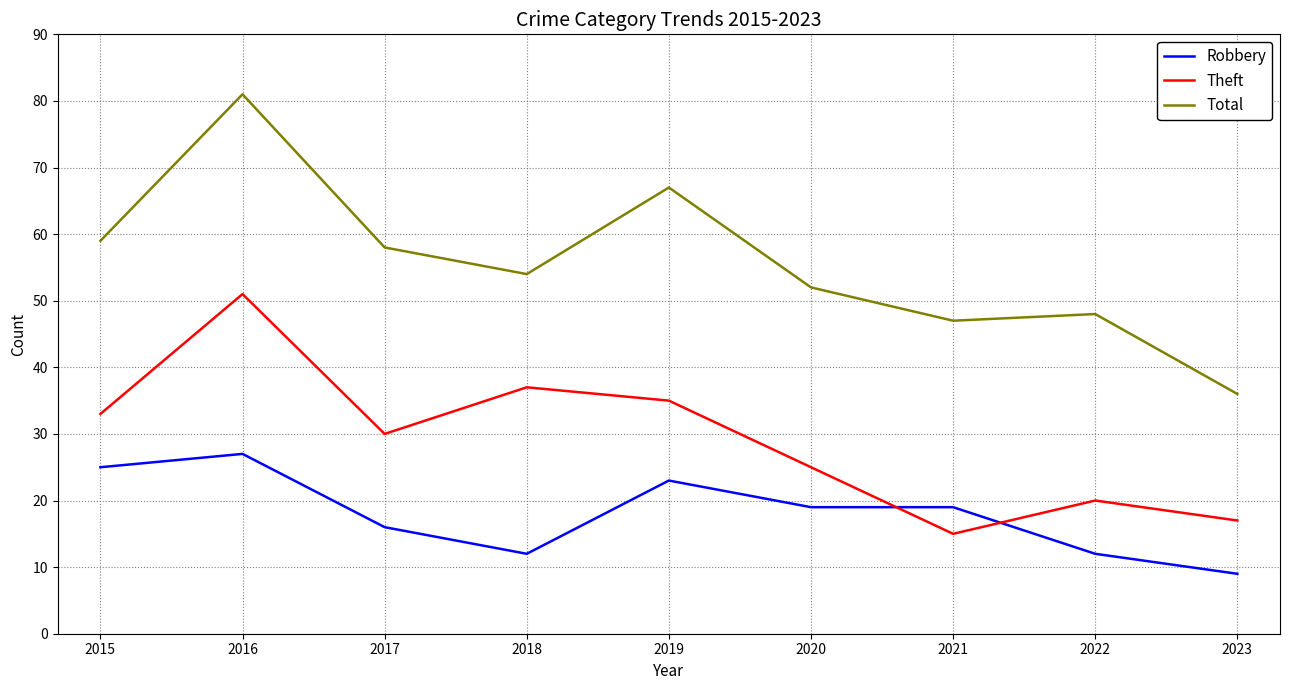

Rank the series by their average value, from highest to lowest.

Total, Theft, Robbery